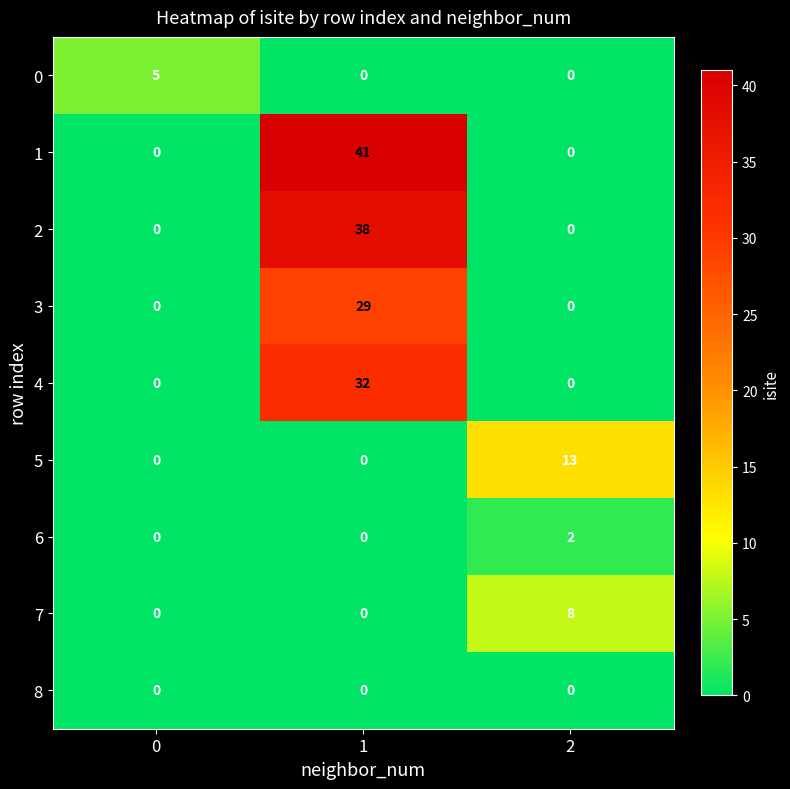

List the series in order of their peak value, lowest first.

8, 6, 0, 7, 5, 3, 4, 2, 1